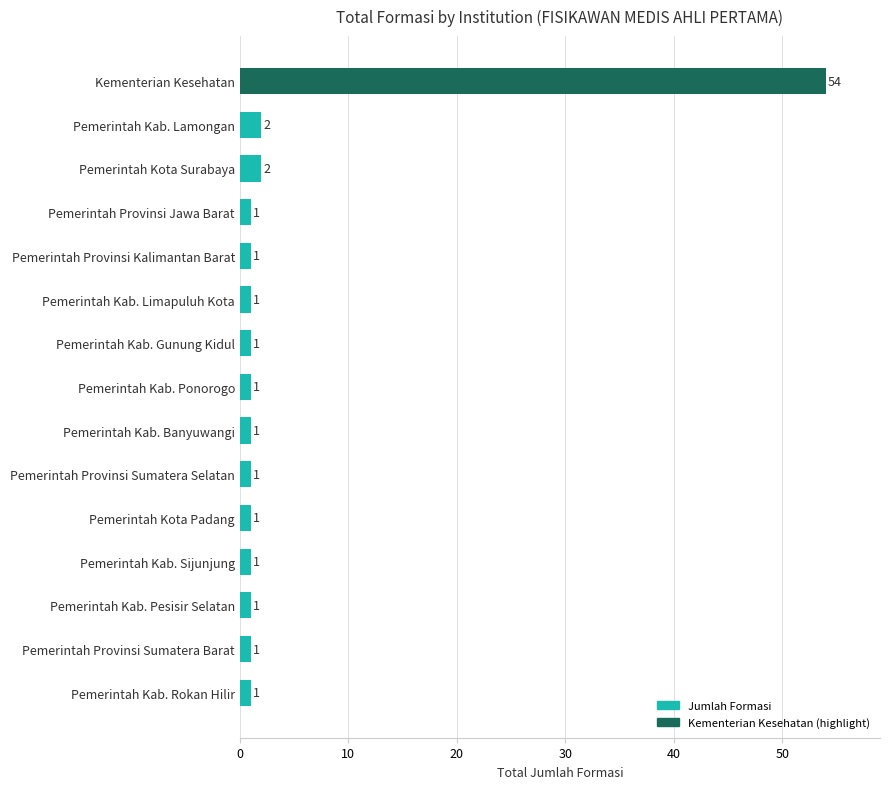

What is the difference between the maximum and minimum values?

53